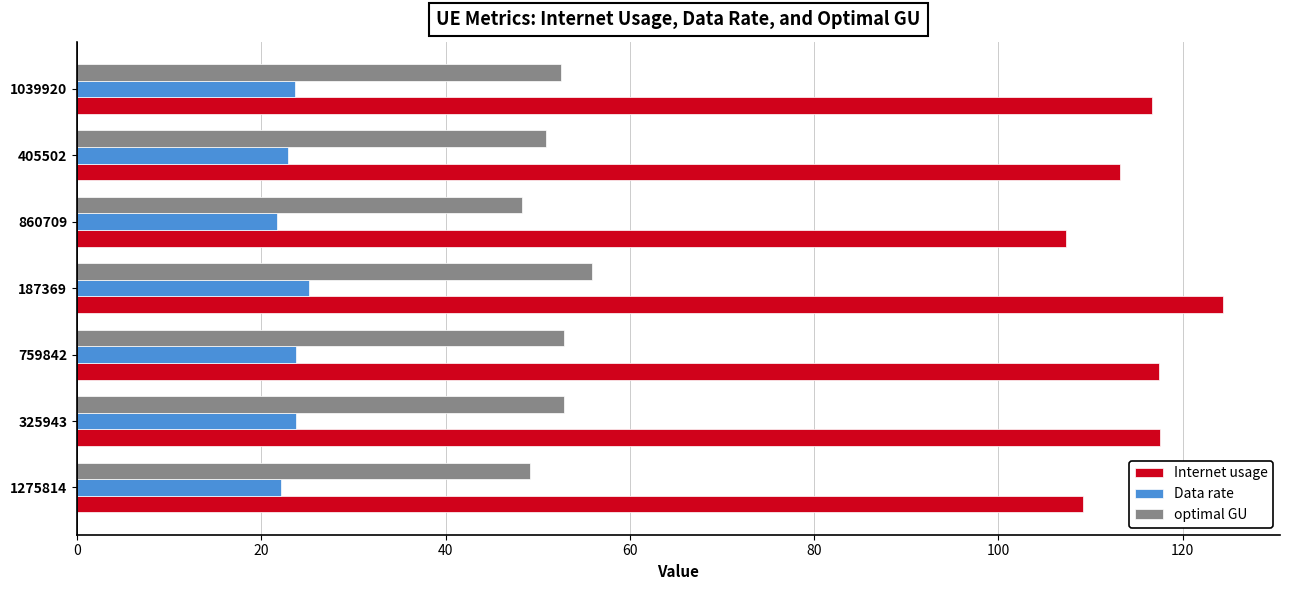

What is the approximate value of Internet usage at 1275814?

109.2